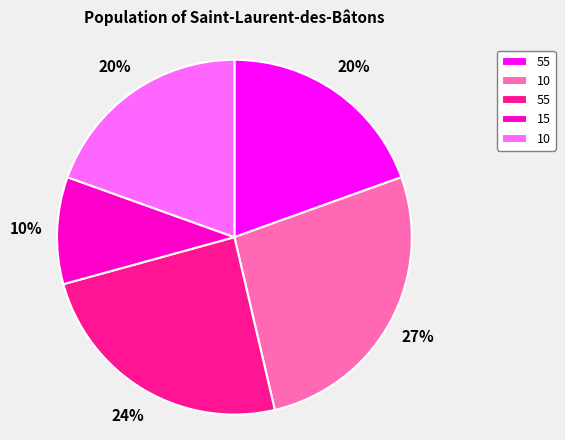

Is there a majority slice in this chart?

No